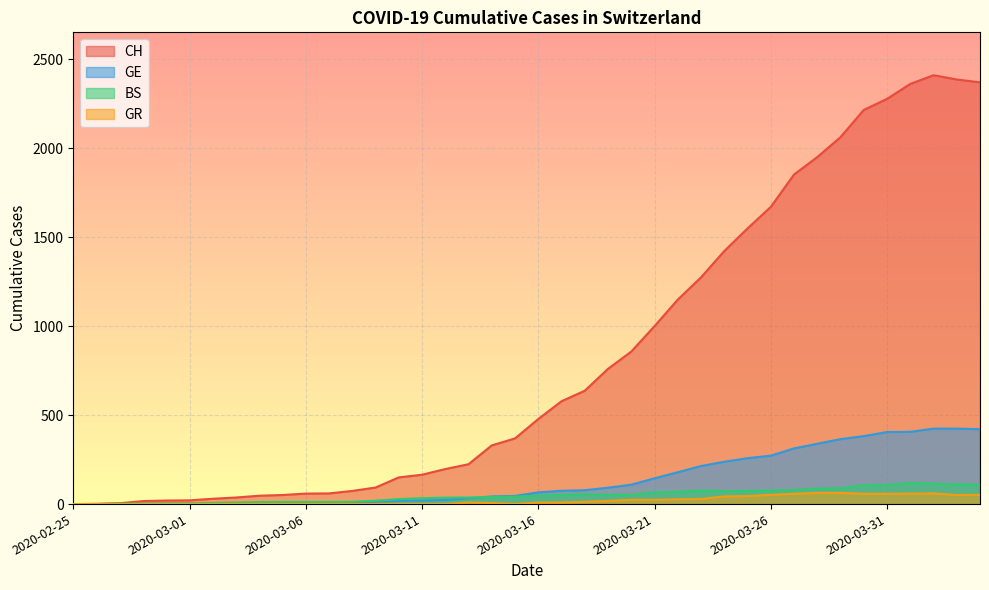

What is the sum of the CH values at 2020-03-25 and 2020-03-26?

3219